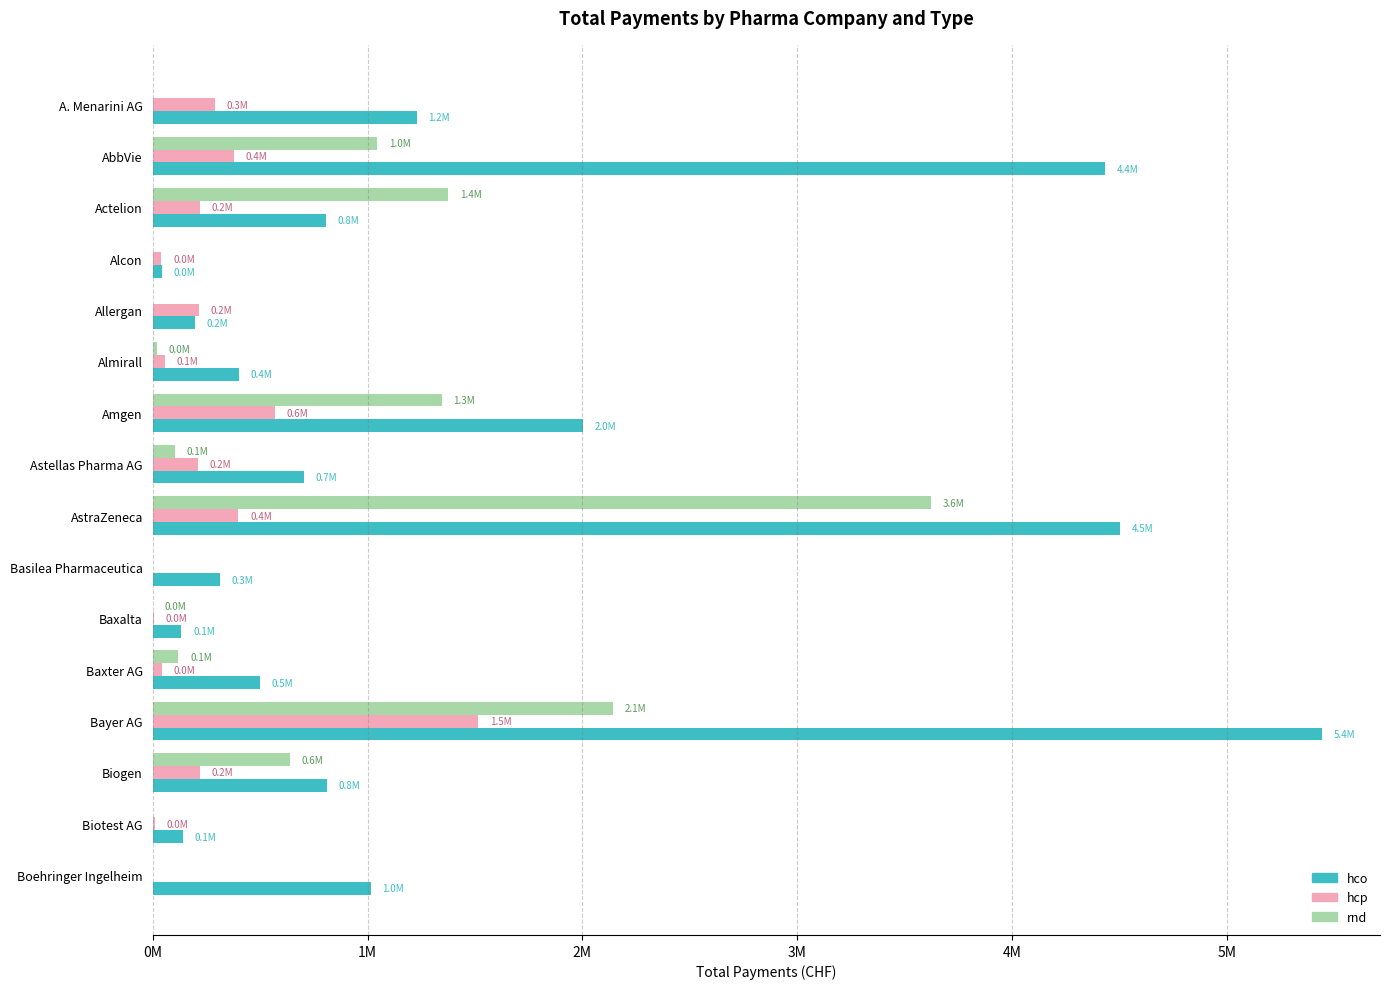

What are all the series names shown in the legend?

hco, hcp, rnd